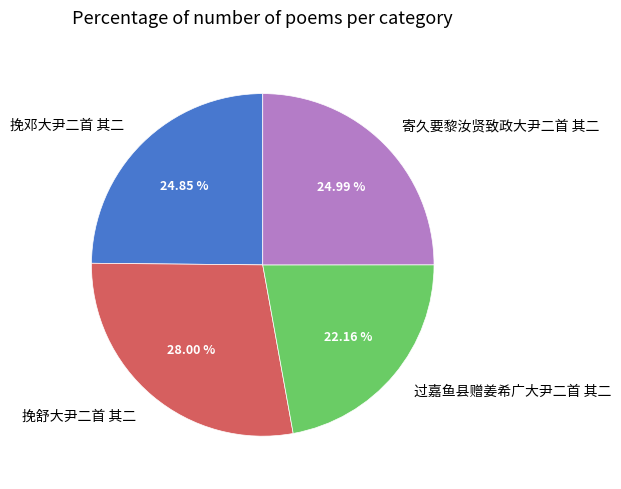

To the nearest percent, what is the difference between the largest and smallest slice percentages?

6%